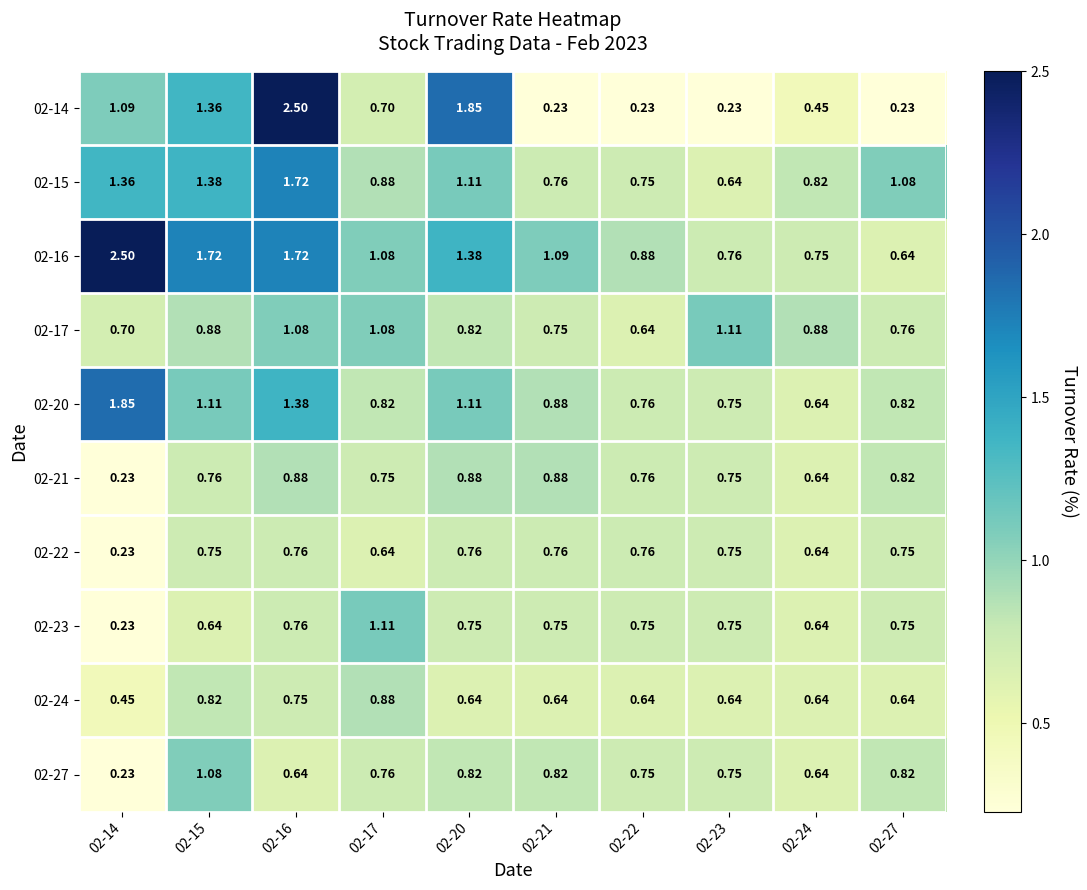

Is the value of 02-23 at 02-16 greater than the value of 02-17 at 02-24?

No